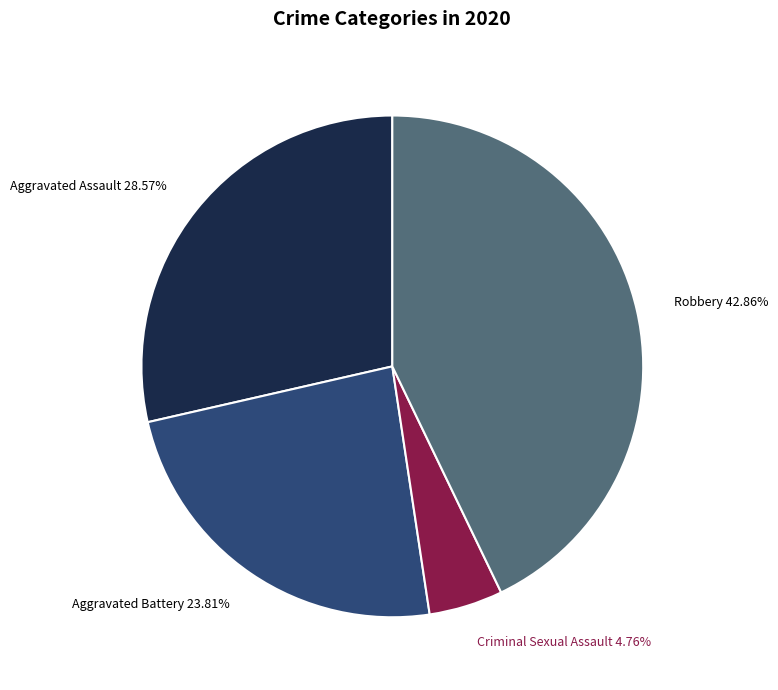

Does Criminal Sexual Assault account for over 50% of the chart?

No